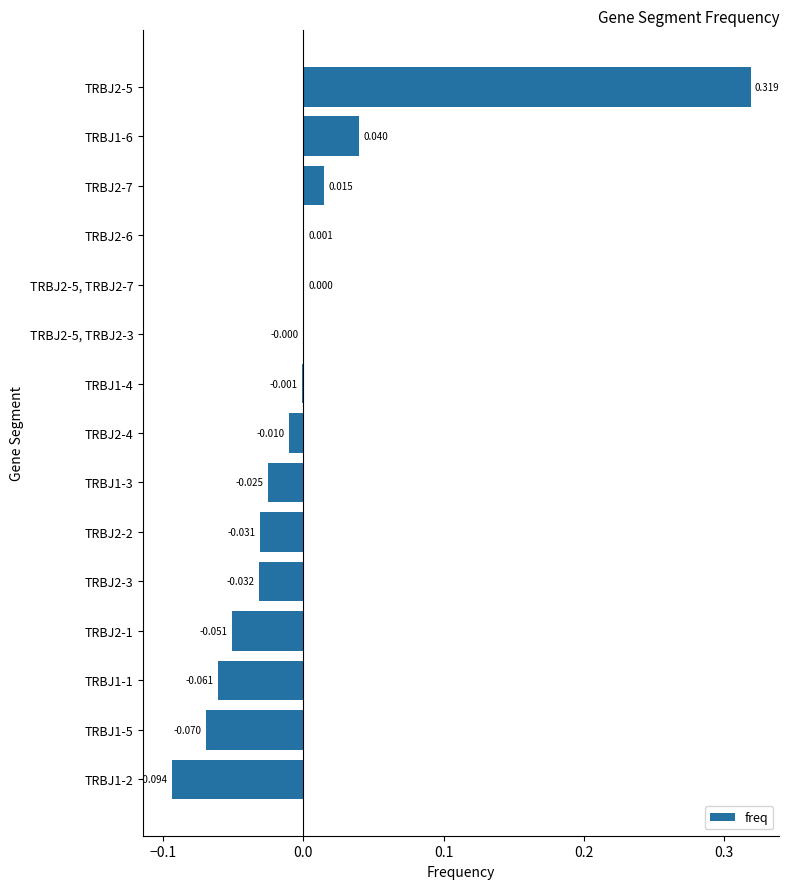

How many distinct data groups are displayed?

1